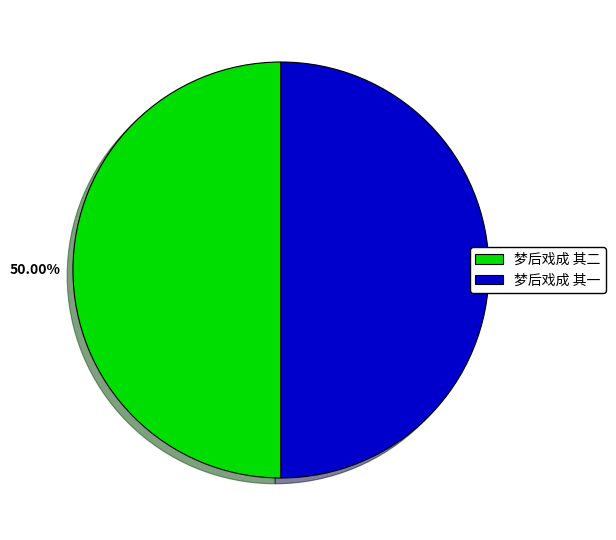

To the nearest percent, what is the combined percentage of 梦后戏成 其二 and 梦后戏成 其一?

100%